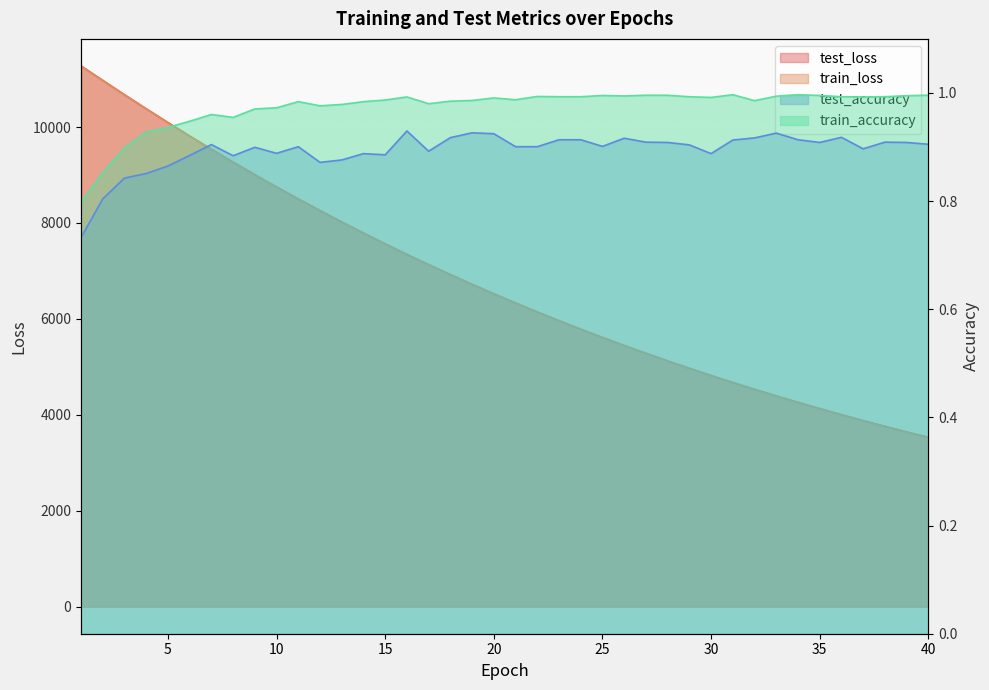

At 24, list the series in order from largest to smallest.

test_loss, train_loss, train_accuracy, test_accuracy